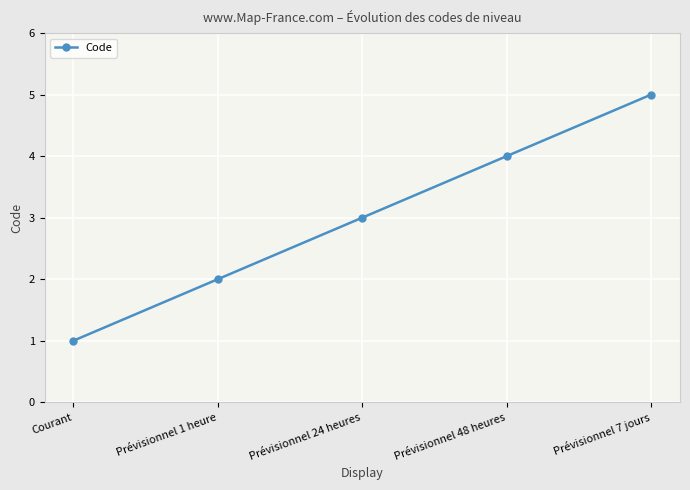

Reading left to right, what are all the values shown in this chart?

1	2	3	4	5